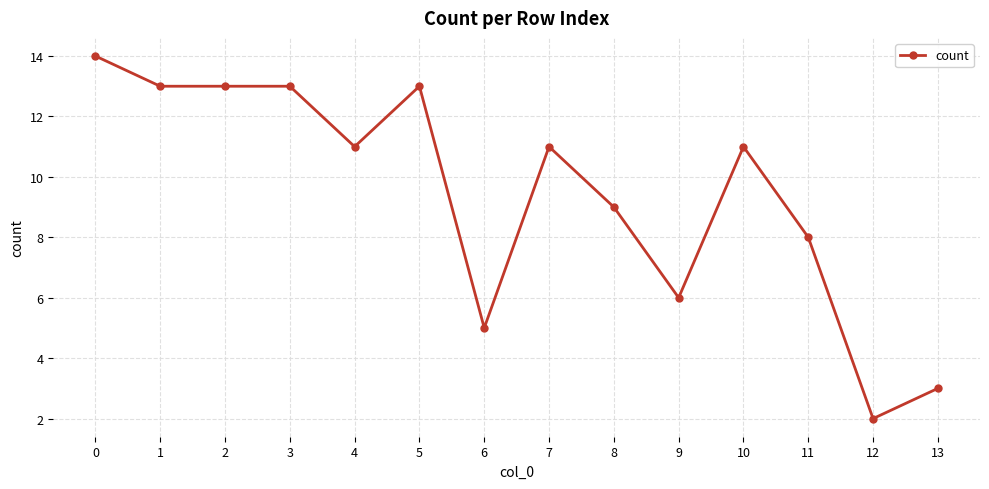

Reading left to right, transcribe all the data shown in this chart.

0=14	1=13	2=13	3=13	4=11	5=13	6=5	7=11	8=9	9=6	10=11	11=8	12=2	13=3